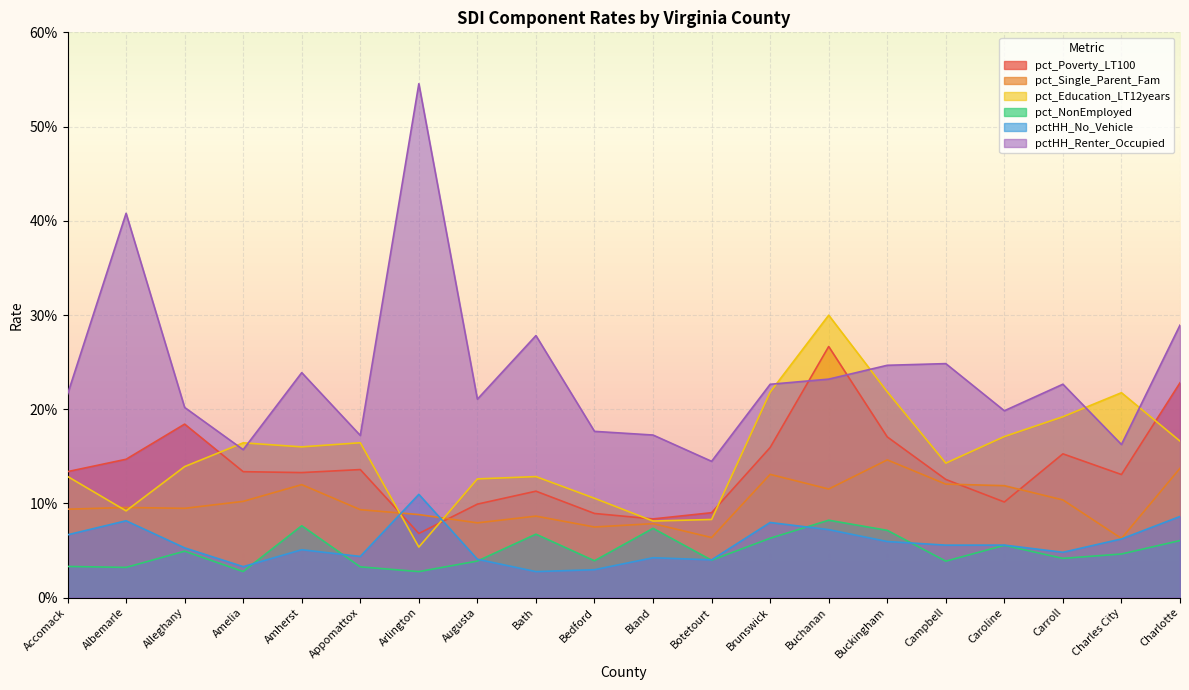

What is the average value of the pctHH_Renter_Occupied series?

0.2